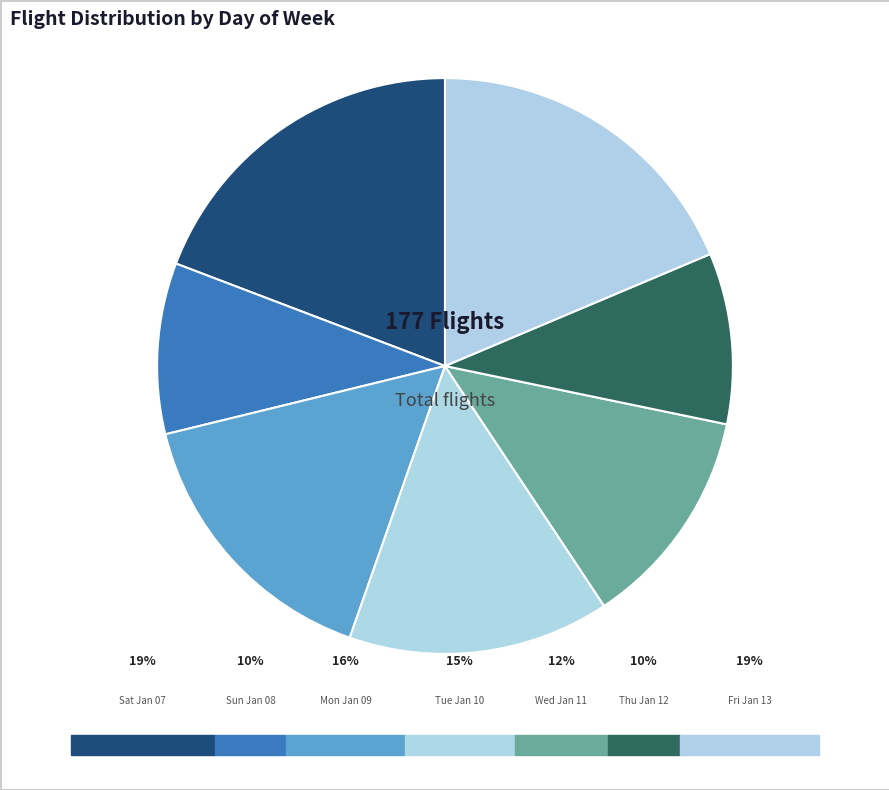

To the nearest percent, what is the difference between the largest and smallest slice percentages?

10%